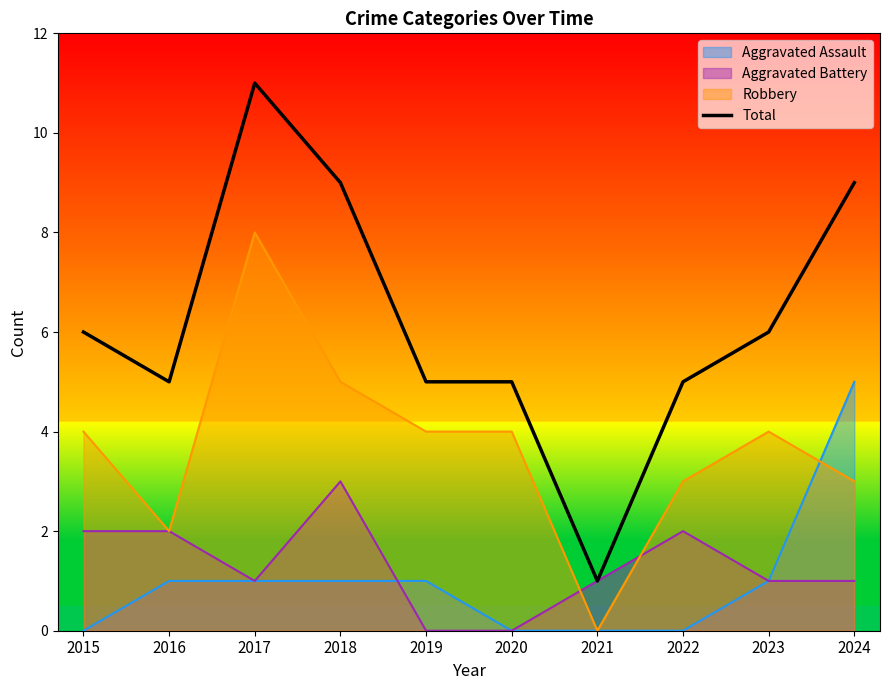

Does the chart display data point markers on the line(s)?

No